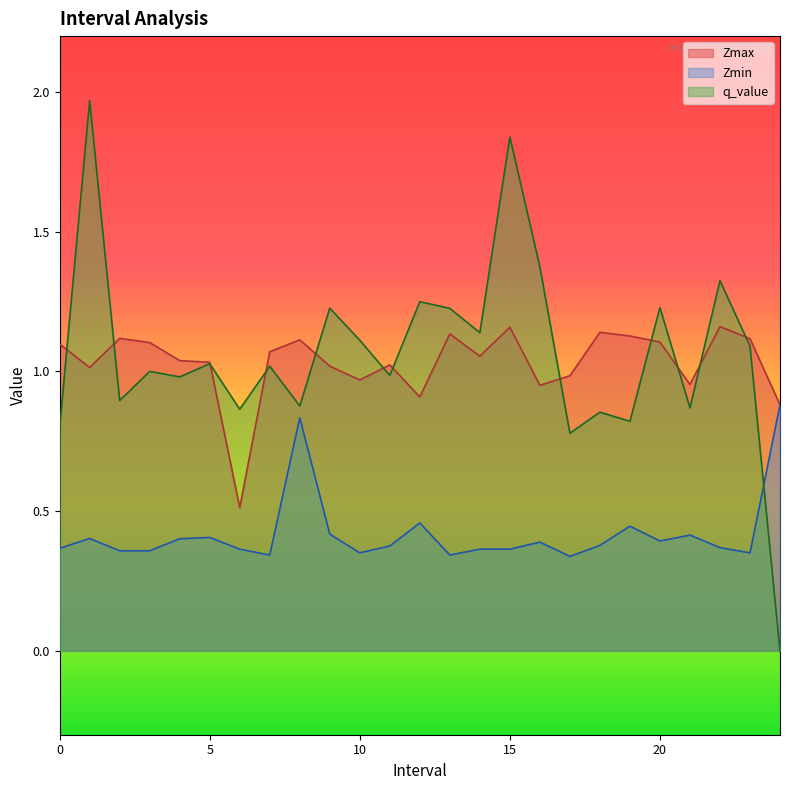

Which series has the widest spread of values?

q_value